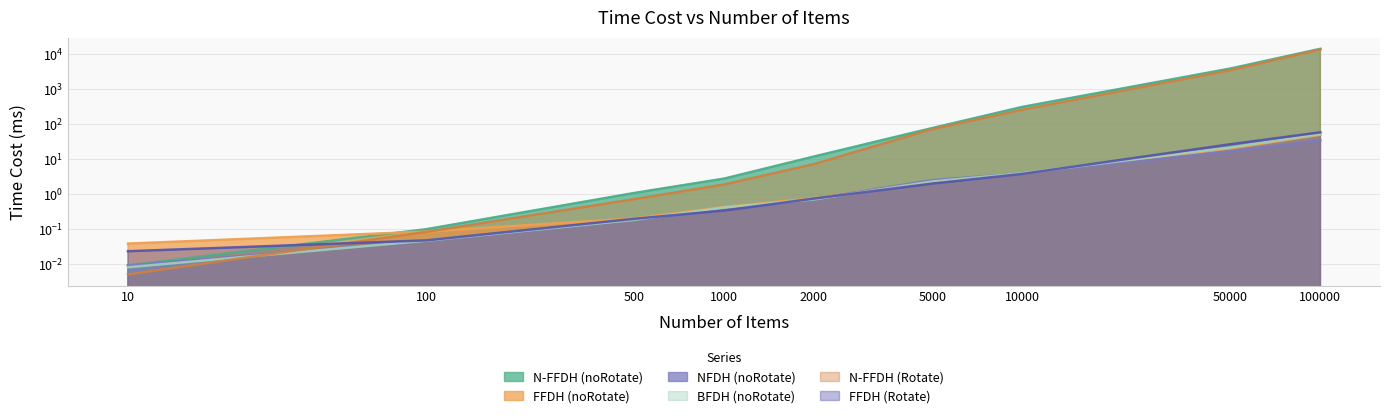

What is the greatest value displayed?

14336.0